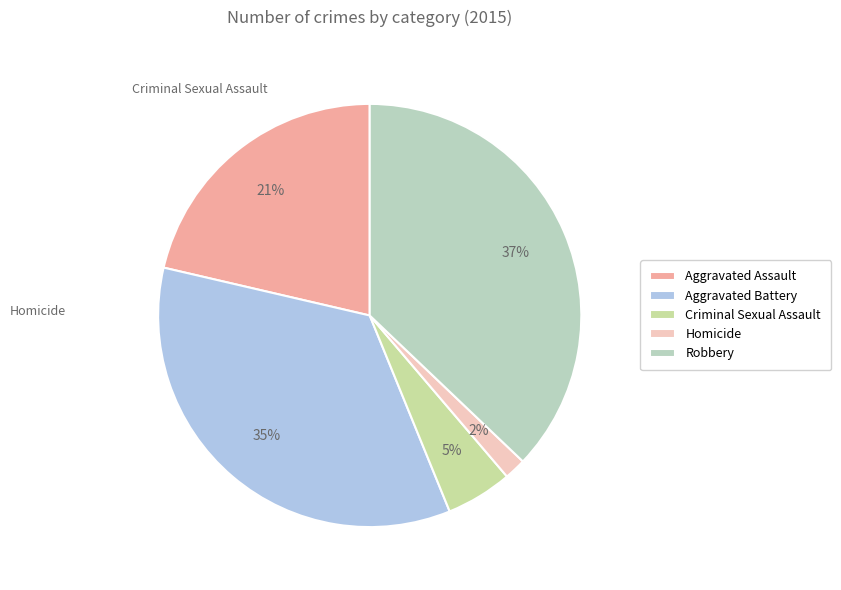

Which category has the smallest portion of the pie?

Homicide